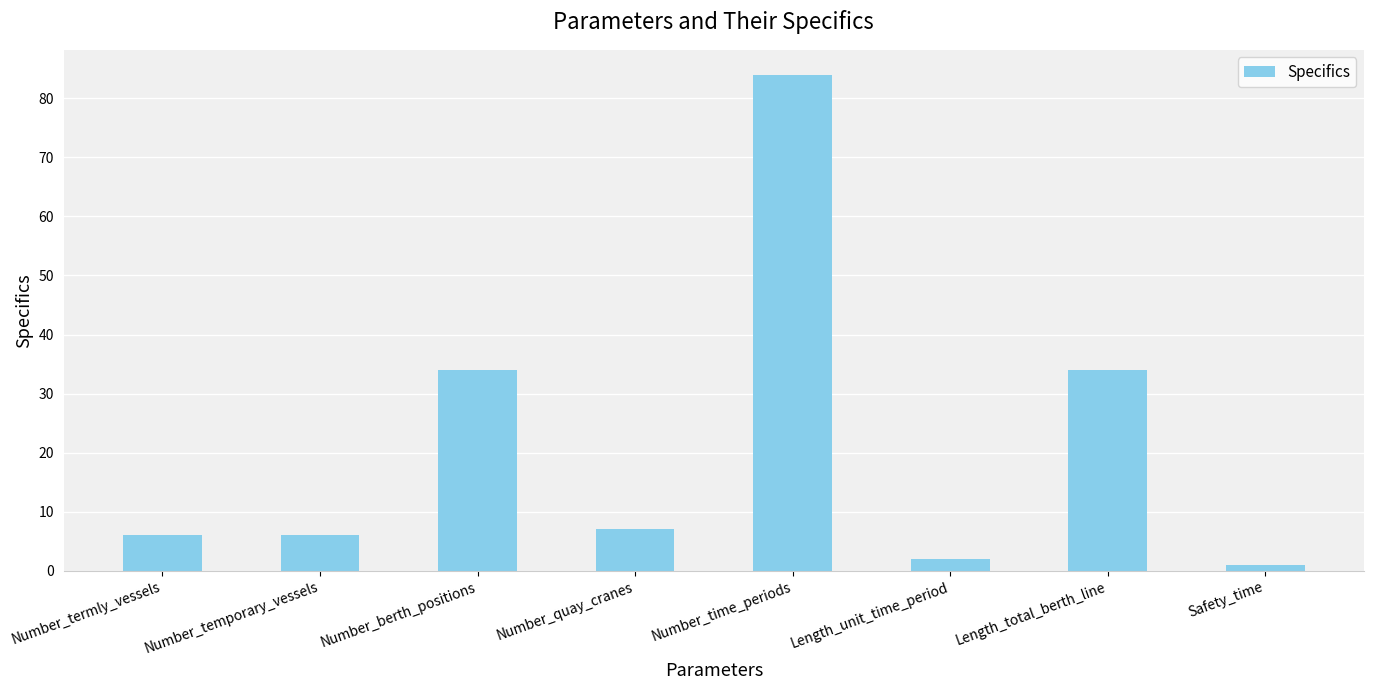

What value does the data have at Length_unit_time_period?

2